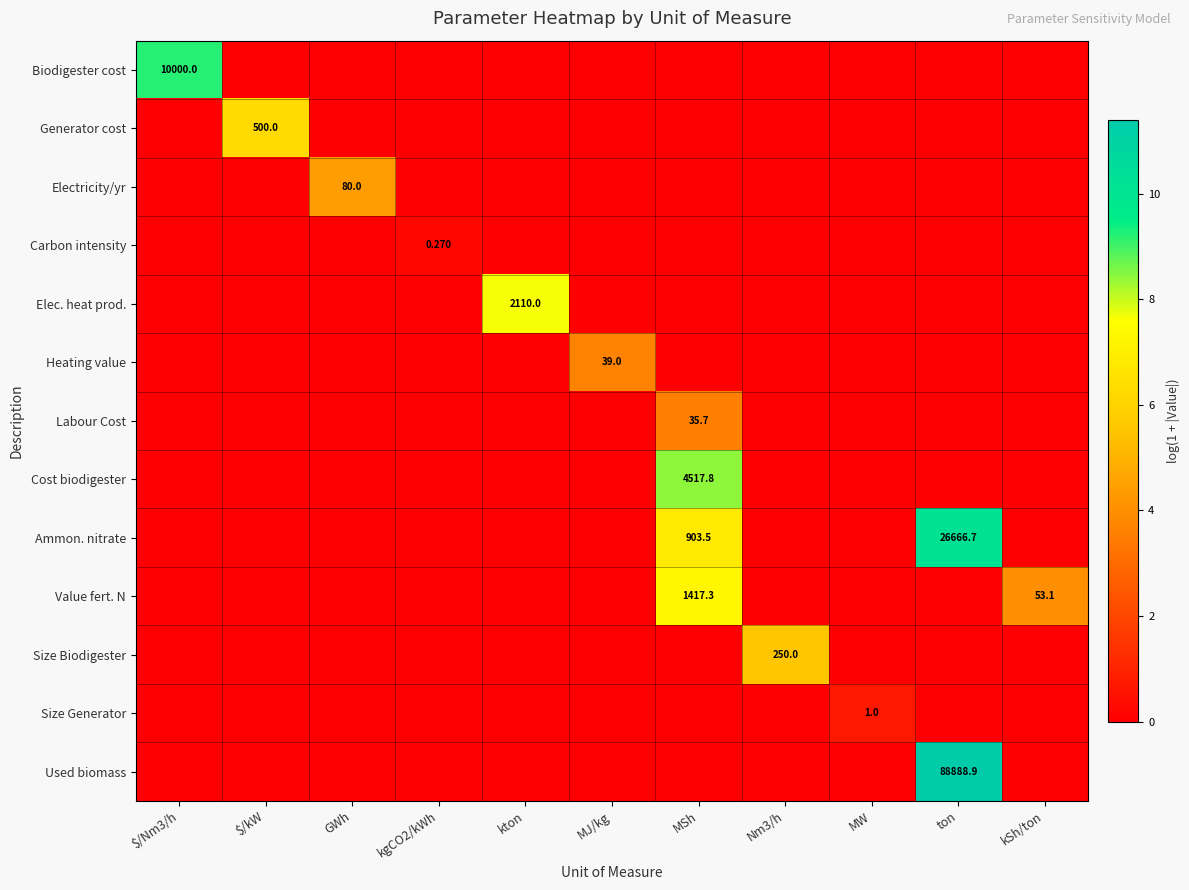

Rank the series by their maximum value, from highest to lowest.

Used biomass, Ammon. nitrate, Biodigester cost, Cost biodigester, Elec. heat prod., Value fert. N, Generator cost, Size Biodigester, Electricity/yr, Heating value, Labour Cost, Size Generator, Carbon intensity